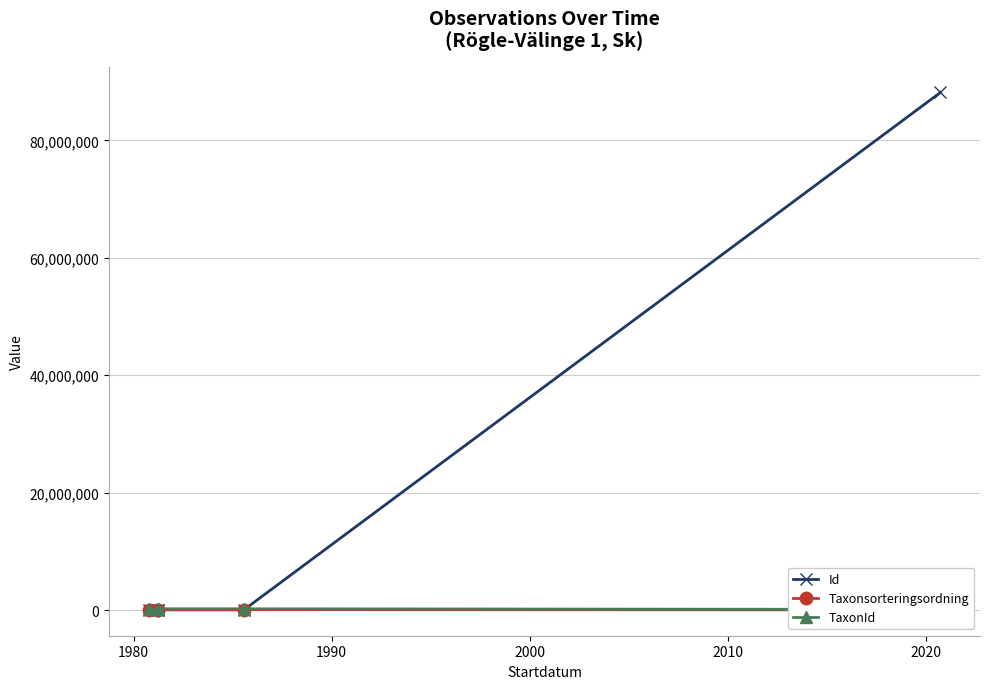

What are all the series names shown in the legend?

Id, Taxonsorteringsordning, TaxonId